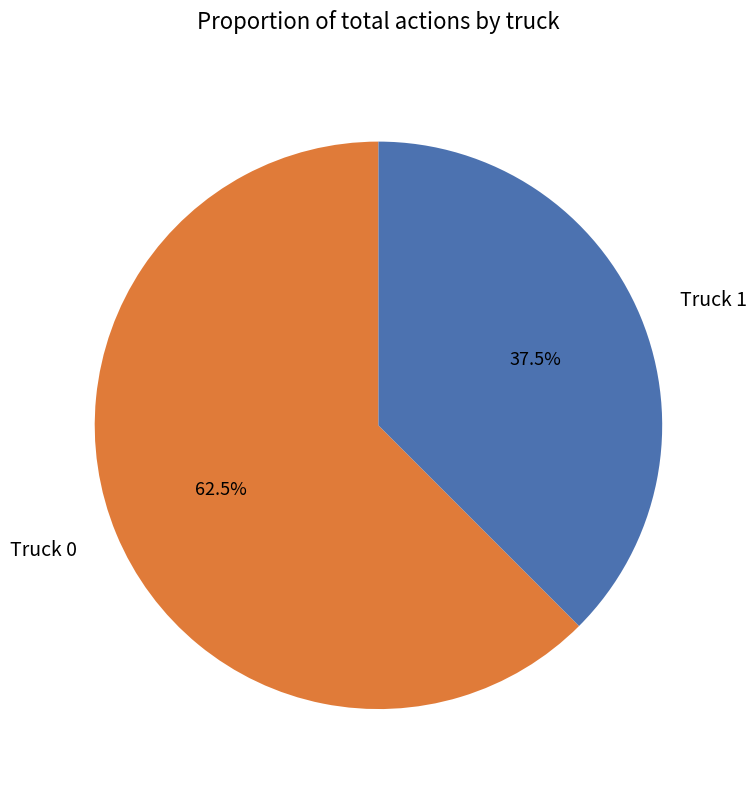

Rank the categories by value from lowest to highest.

Truck 1, Truck 0